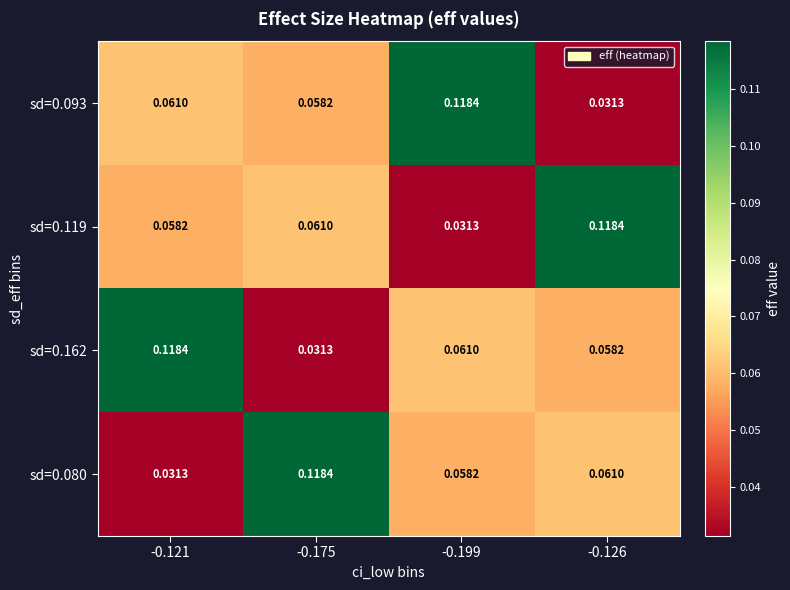

Is the value of sd=0.093 at -0.126 greater than the value of sd=0.080 at -0.199?

No